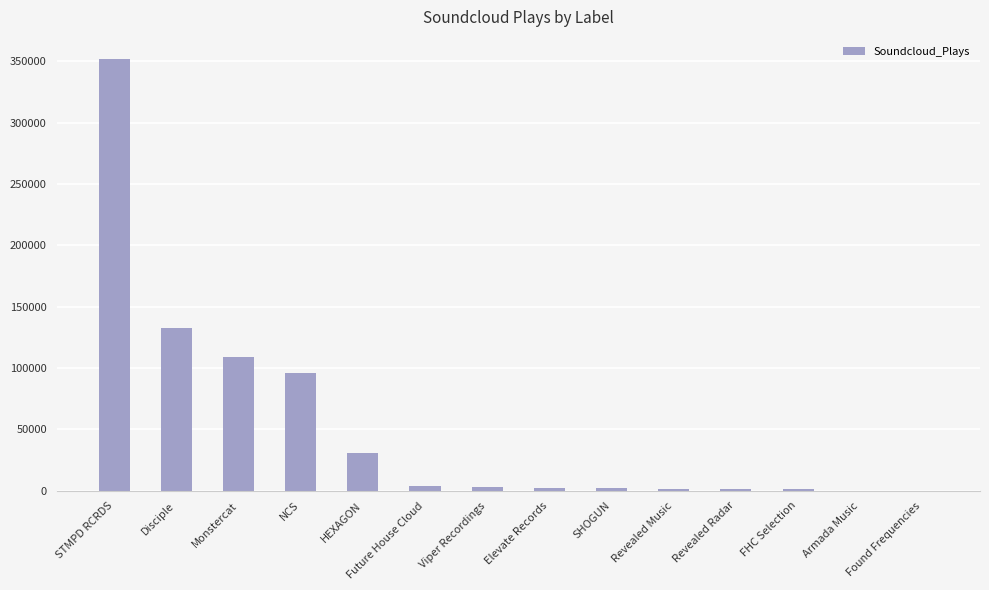

What is the average value?

52574